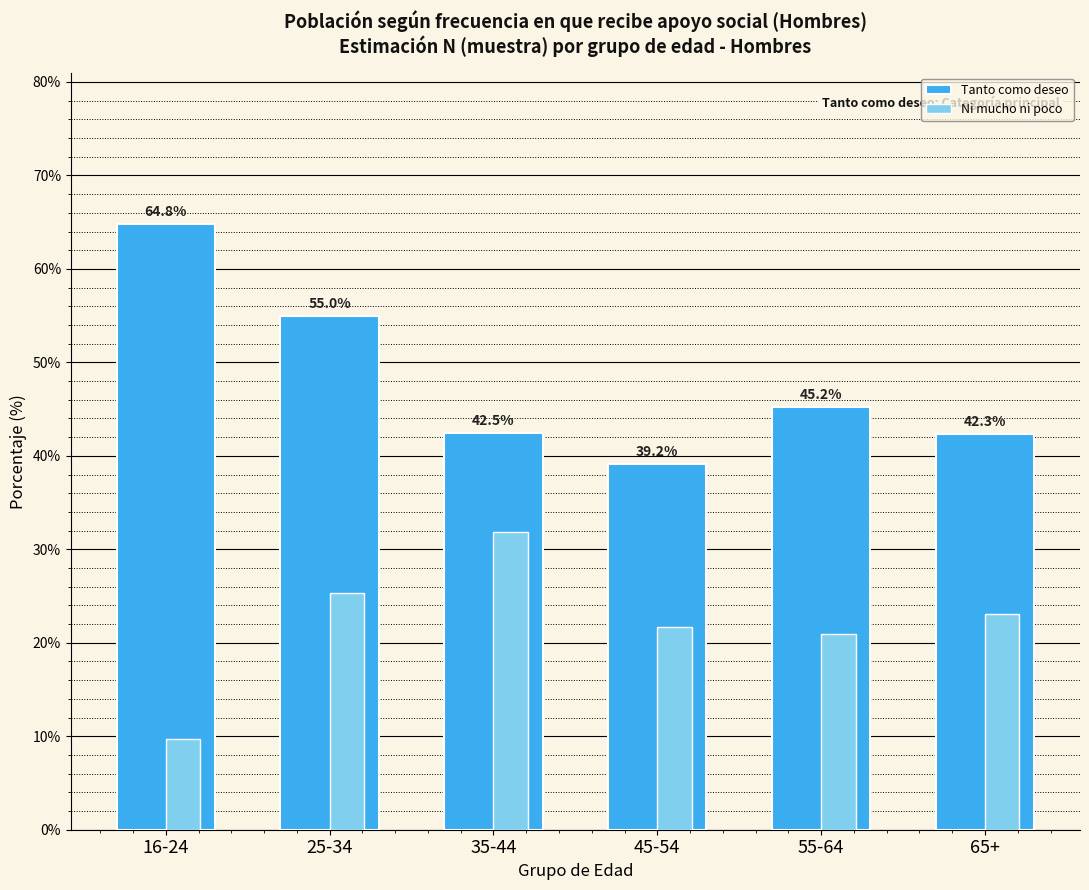

What is the total value across all series at 45-54?

60.9